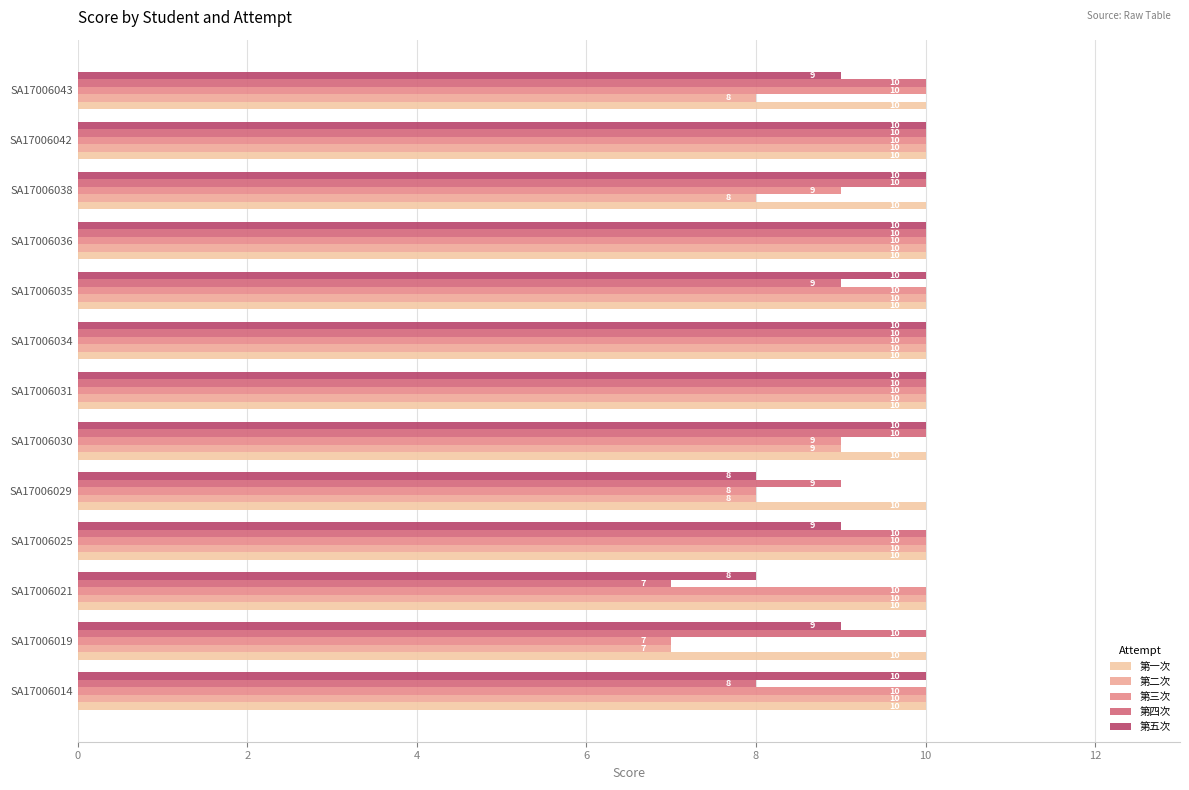

How many data points in 第三次 are less than 10?

4